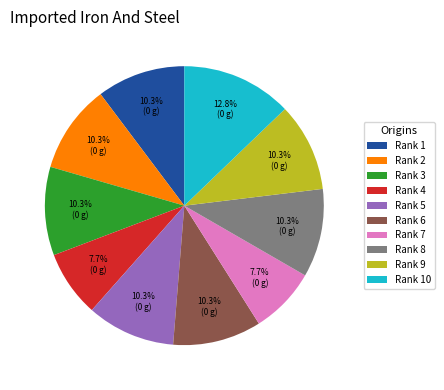

Is the sum of Rank 10 and Rank 4 greater than half?

No